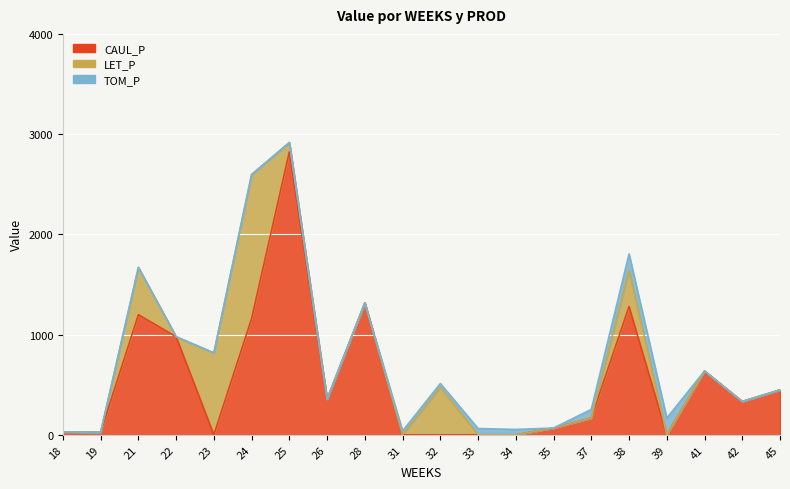

After their last crossing, which series has the higher values: TOM_P or LET_P?

TOM_P